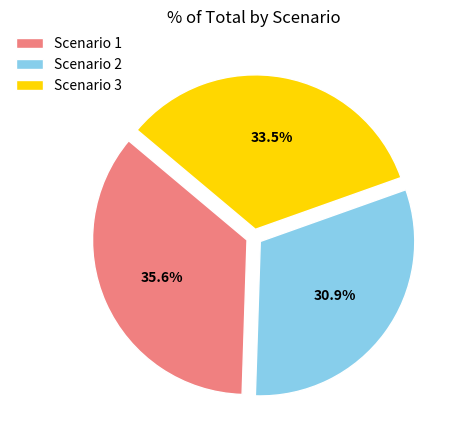

To the nearest percent, what is the difference between the largest and smallest slice percentages?

5%